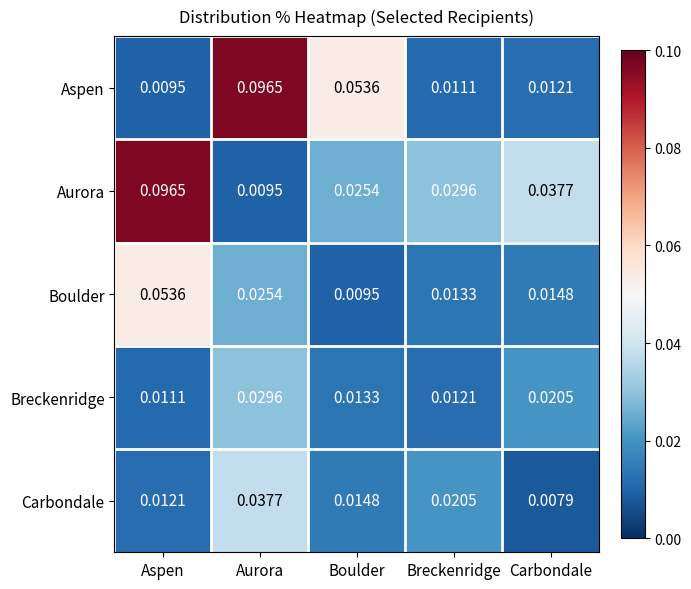

At Aspen, list the series in order from largest to smallest.

Aurora, Boulder, Carbondale, Breckenridge, Aspen